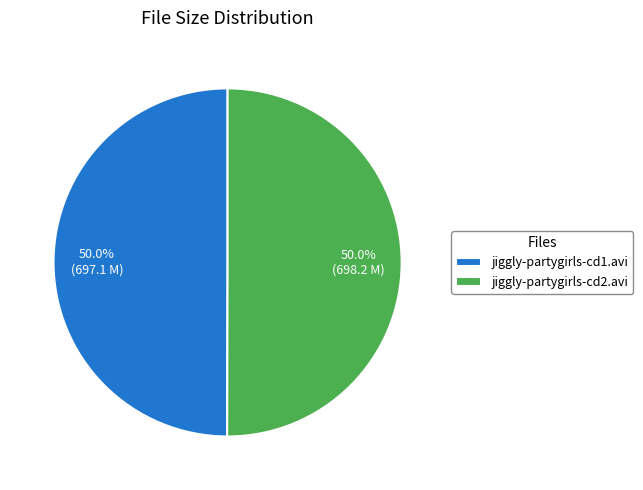

What percentage is the jiggly-partygirls-cd2.avi slice, to the nearest percent?

50%